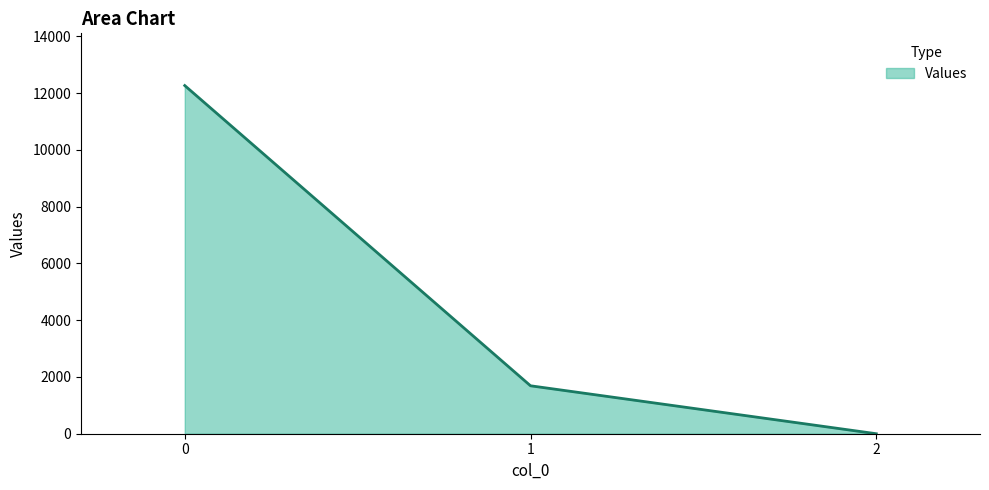

The chart shows a value of 5014.7 at 0. True or false?

False